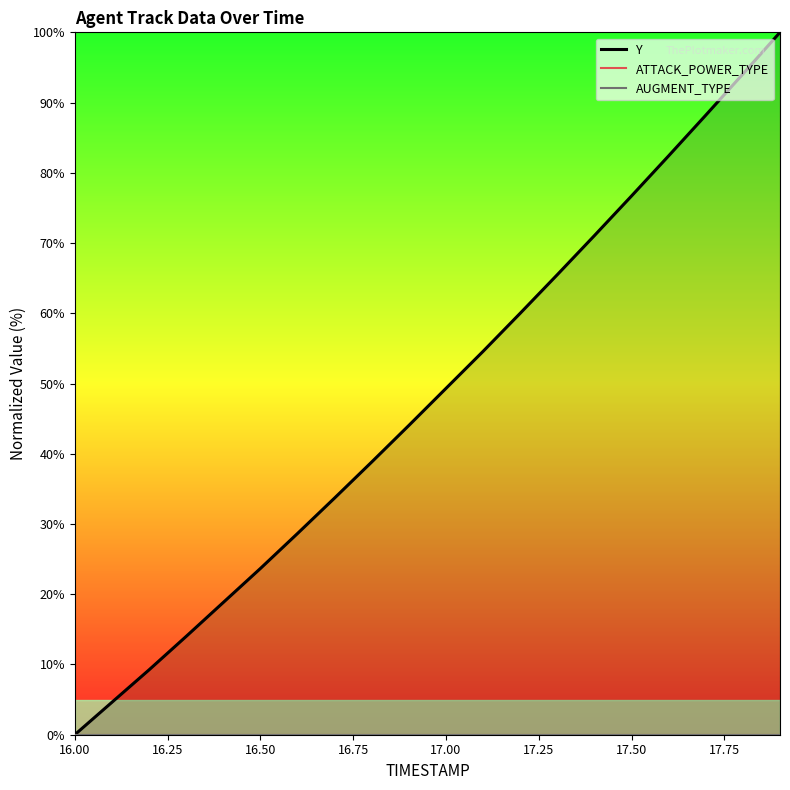

List the series in order of their peak value, lowest first.

ATTACK_POWER_TYPE, AUGMENT_TYPE, Y